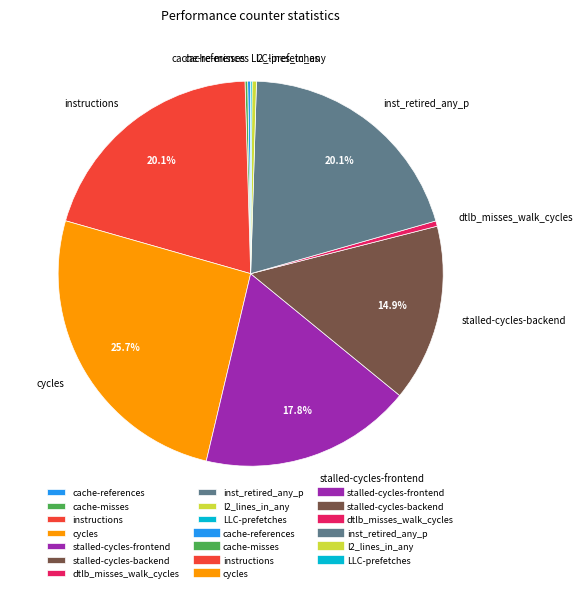

What percentage is the inst_retired_any_p slice, to the nearest percent?

20%